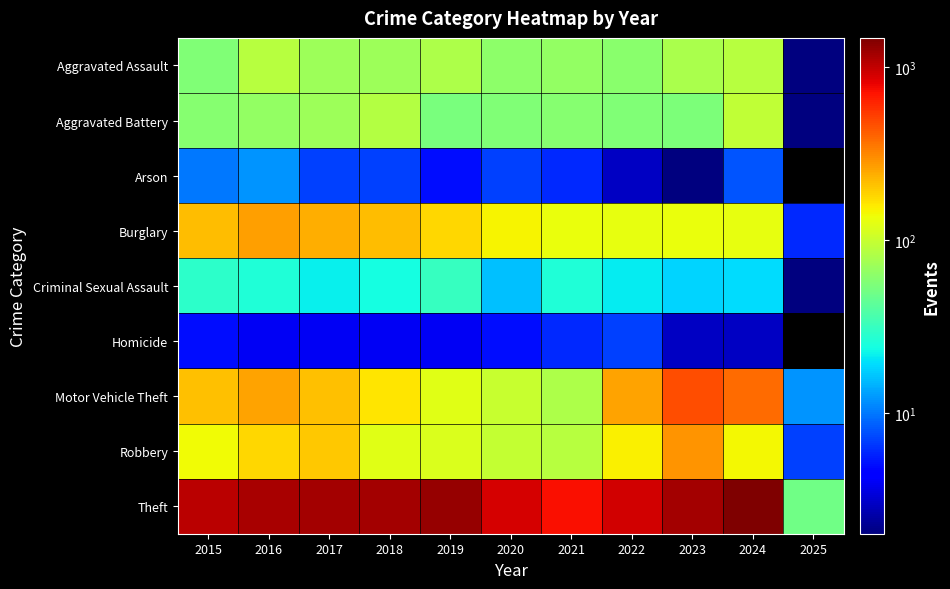

At which category is the sum across all series the highest?

2024